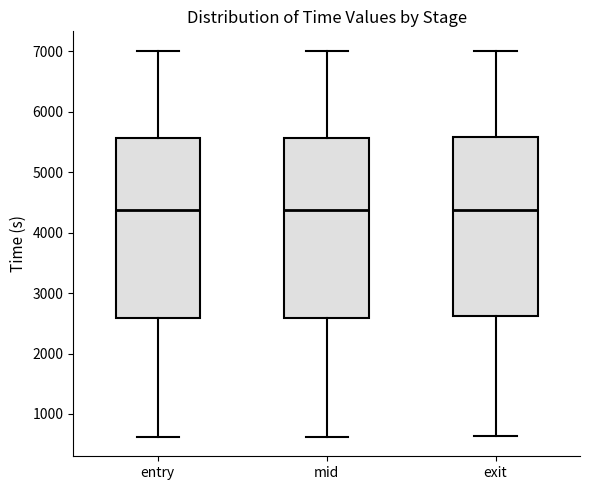

Reading left to right, transcribe this box plot: for each box, give where its median line is, the range the box spans, and where its two whiskers end, as read against the y-axis. The values are not printed on the chart, so give them approximately, as read against the axis.

entry: median 4400, box 2600 to 5600, whiskers 600 to 7000
mid: median 4400, box 2600 to 5600, whiskers 600 to 7000
exit: median 4400, box 2600 to 5600, whiskers 600 to 7000